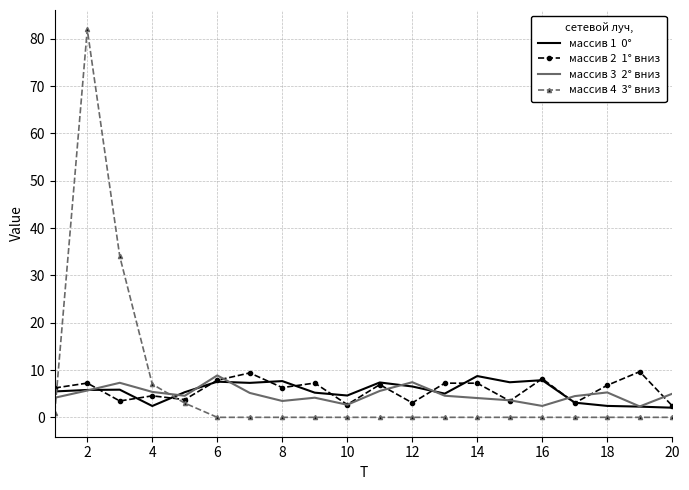

What is the maximum value shown in the chart?

82.0